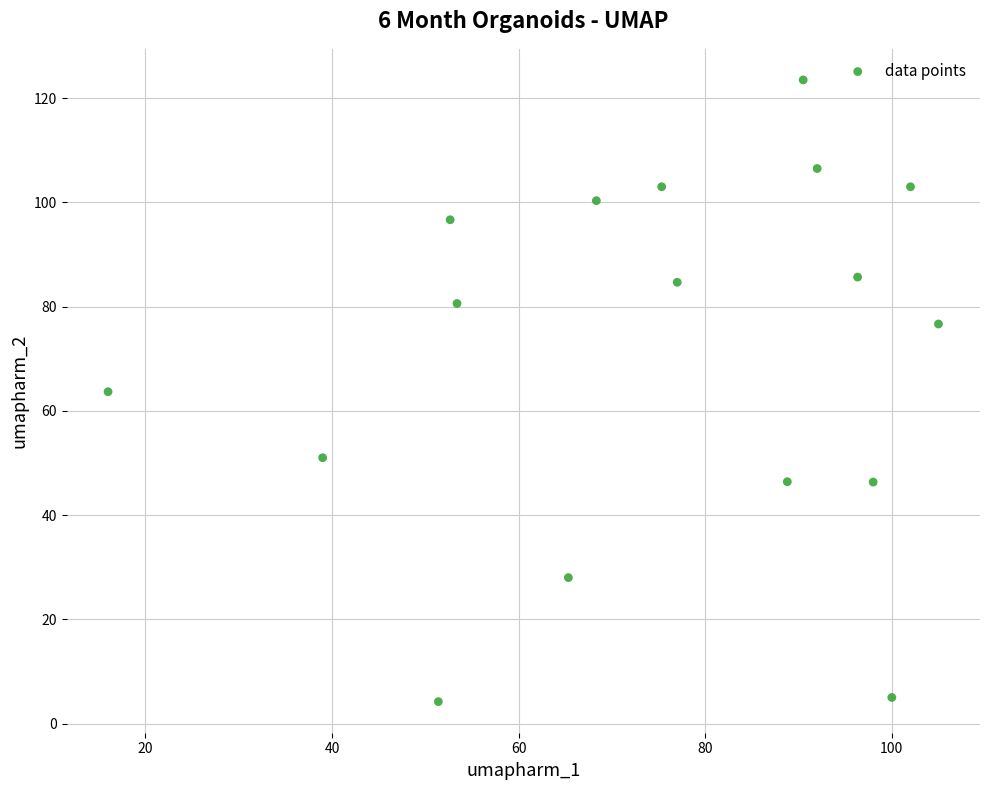

What is the range of Y values (max minus min)?

119.3